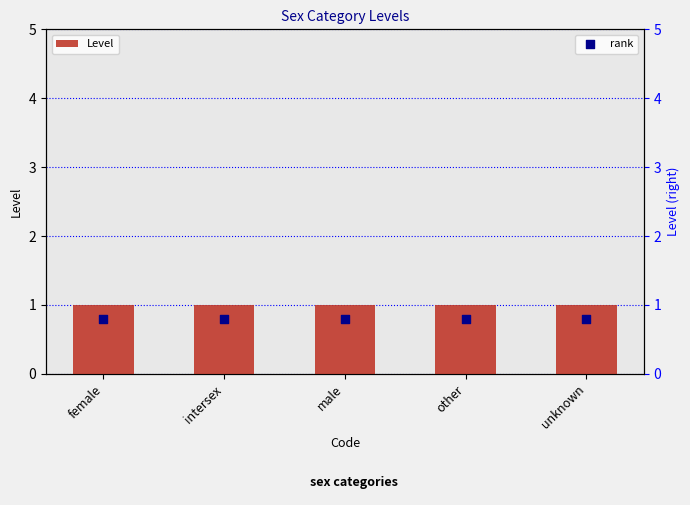

Which series contains the lowest Y value?

rank